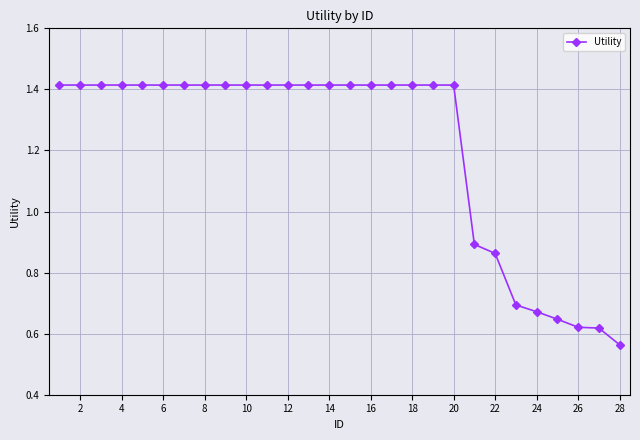

Count the values in the range 0 to 1.

8